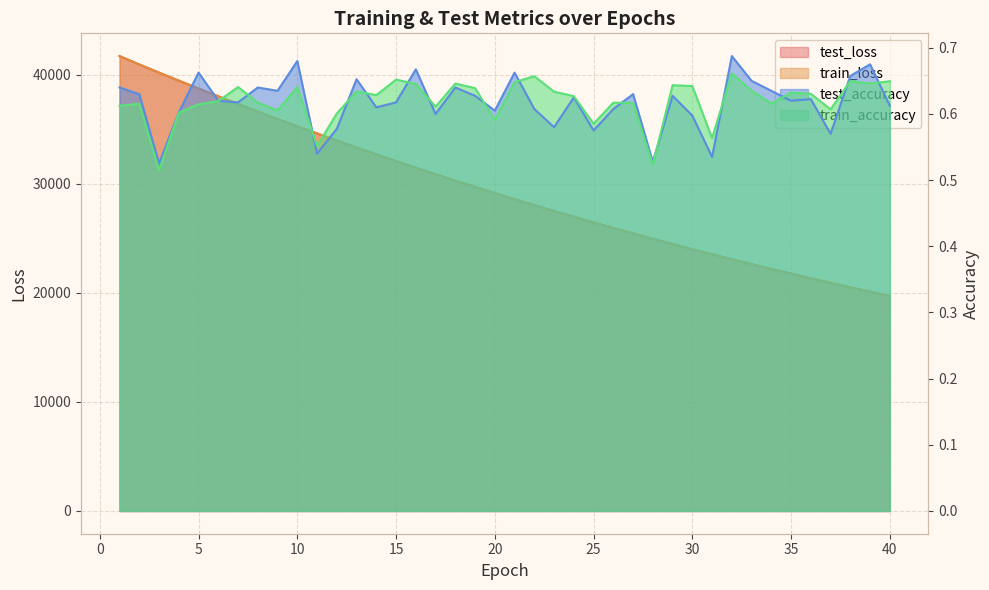

Between 3 and 28, which series saw the biggest shift?

test_loss